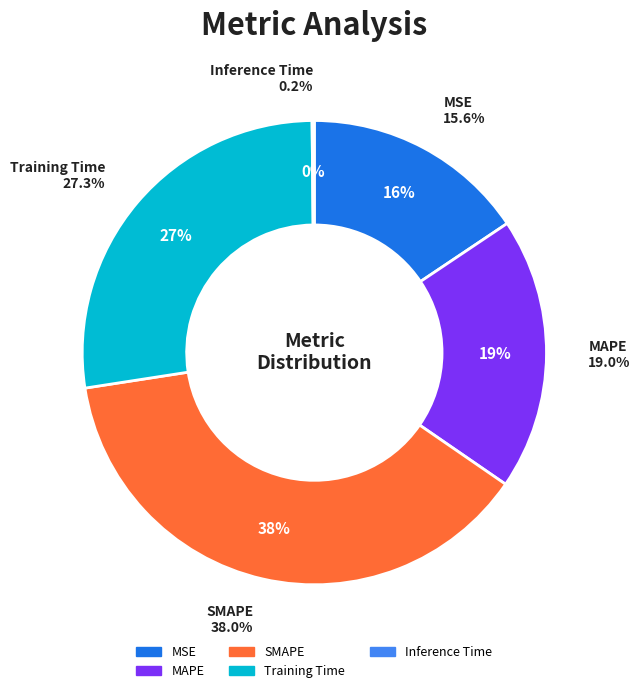

Rank the categories by value from highest to lowest.

SMAPE, Training Time, MAPE, MSE, Inference Time